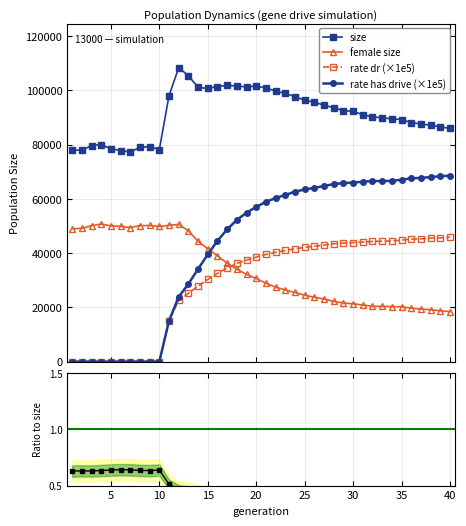

Between 22 and 23, which is larger?

22